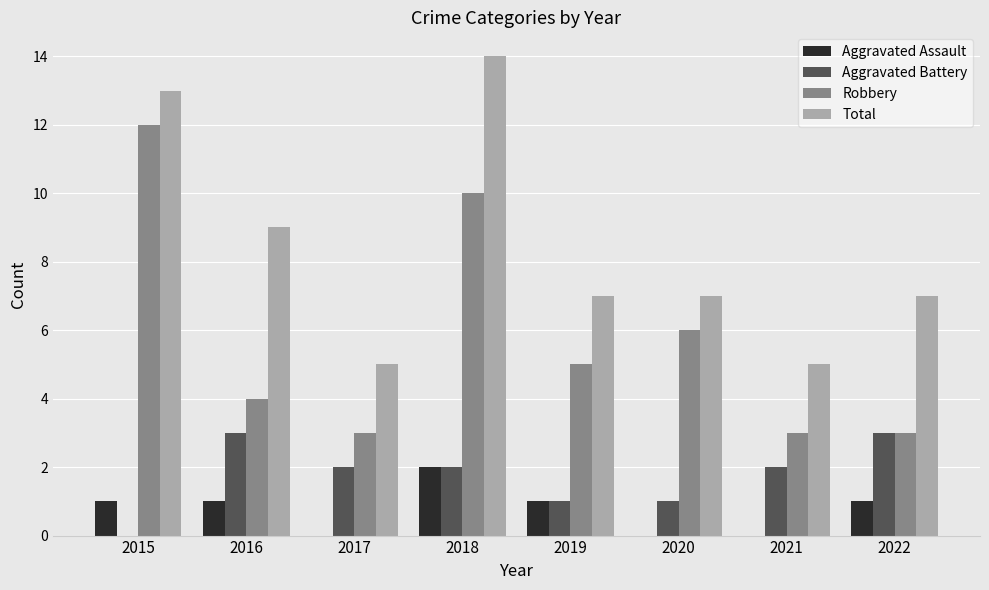

Which series changed the most between 2018 and 2019?

Total